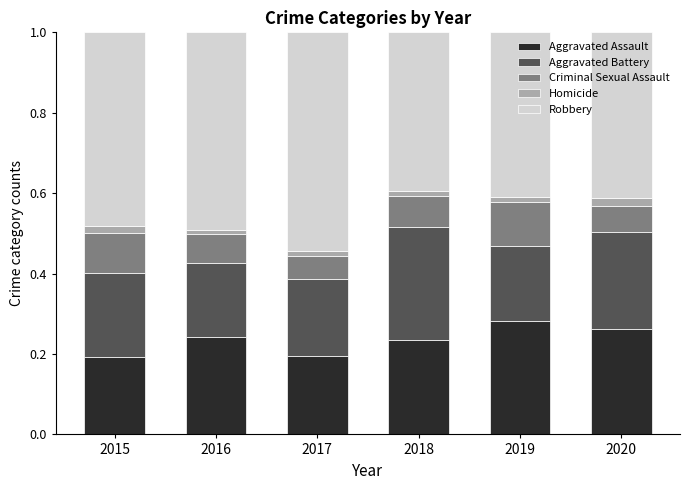

What is the total value across all series at 2020?

1.0